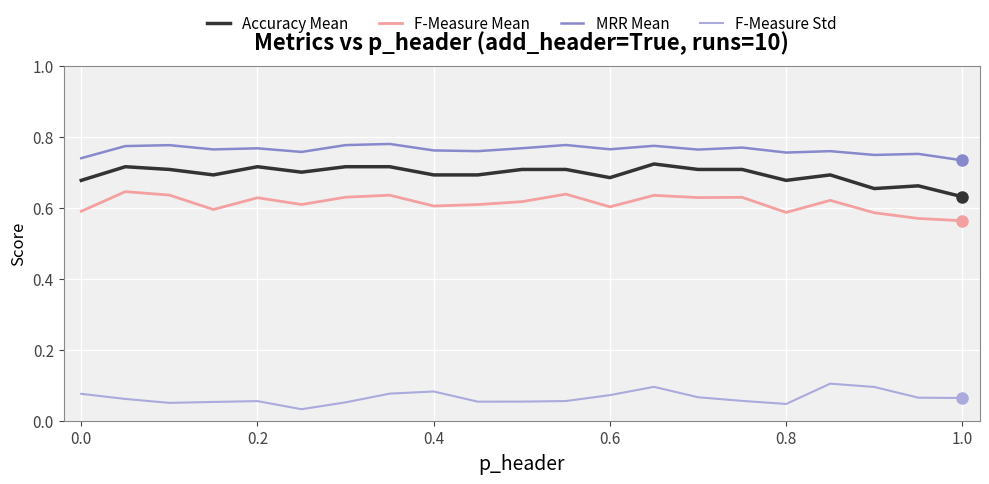

Which series has the largest total across all categories?

MRR Mean